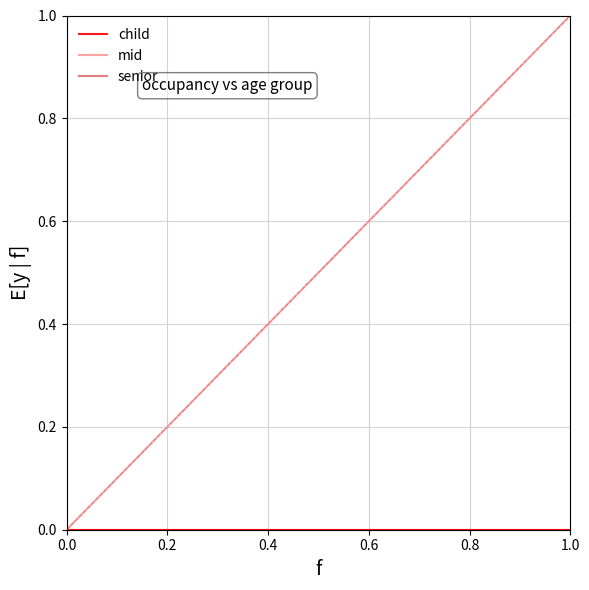

List the series in order of their peak value, highest first.

mid, child, senior